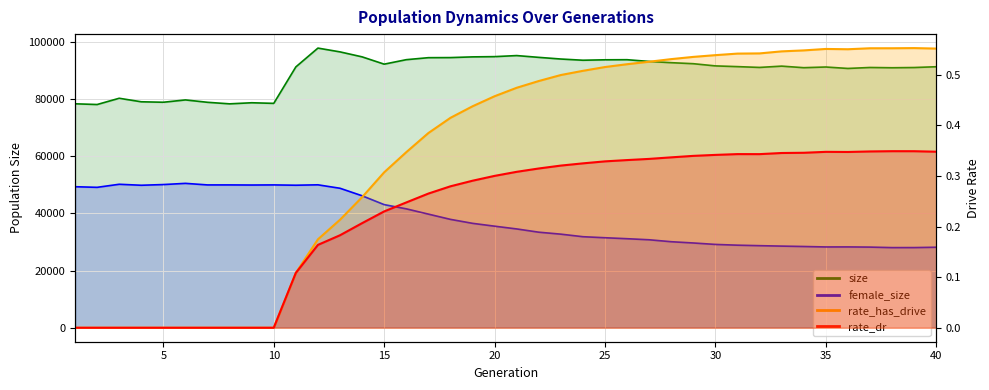

Is the value of female_size_line at 0 greater than the value of rate_has_drive_line at 9?

Yes